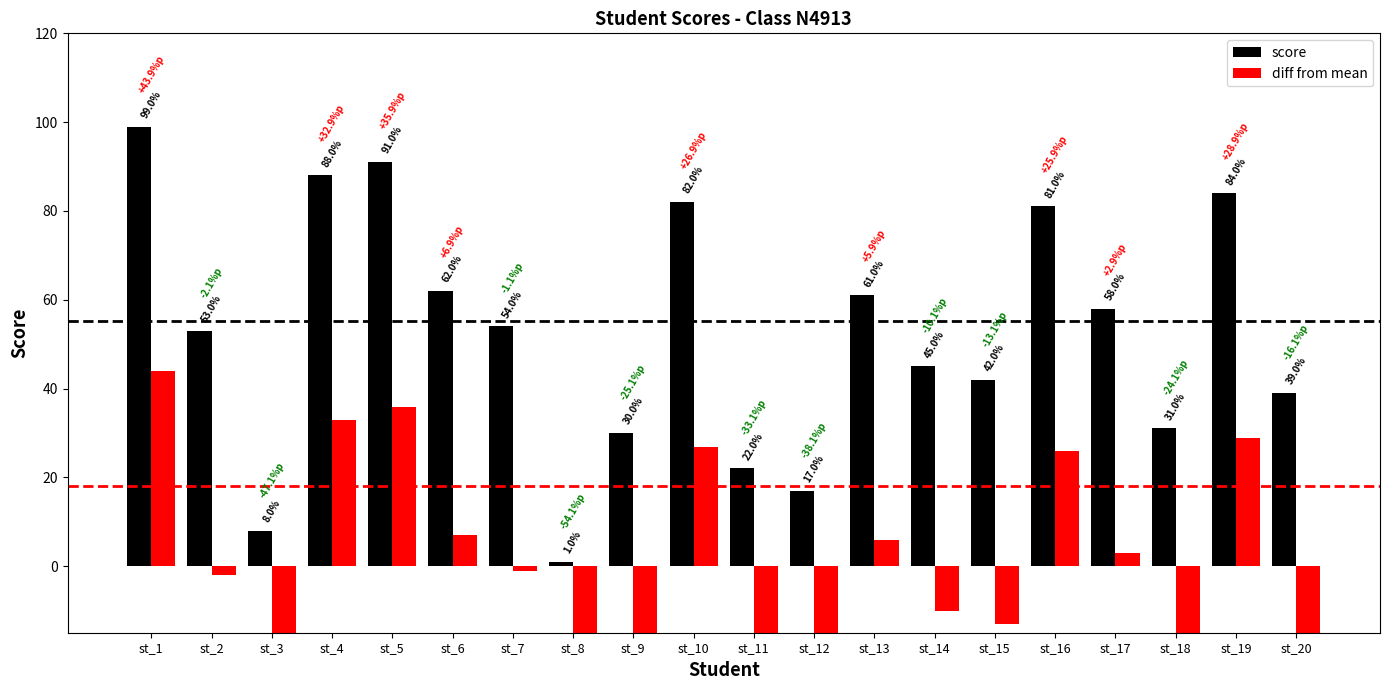

Which label corresponds to the smallest value in the chart?

st_8